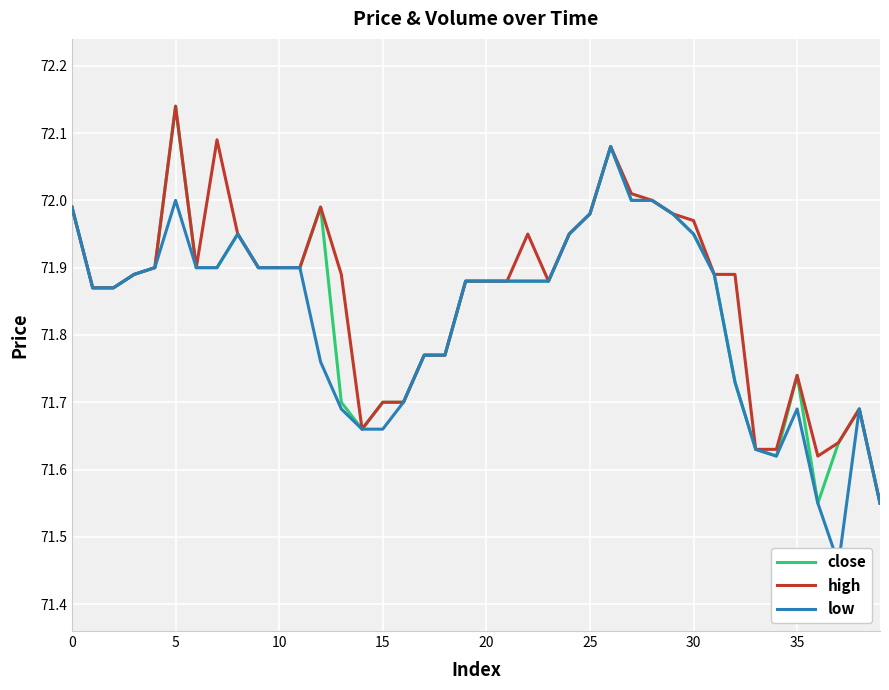

Is it true that close equals 93.9 at 0?

False